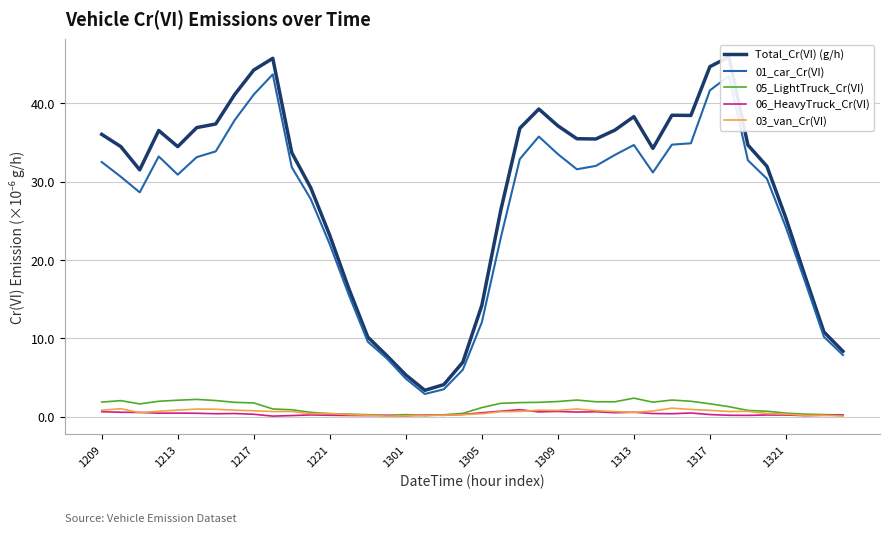

What position from the left is 14?

15